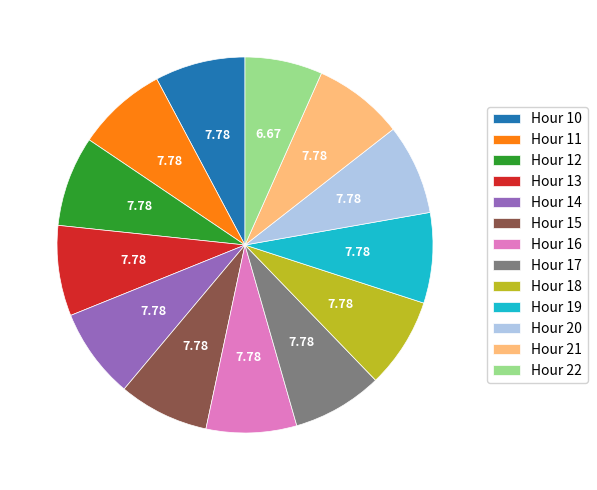

Does any single category account for the majority?

No